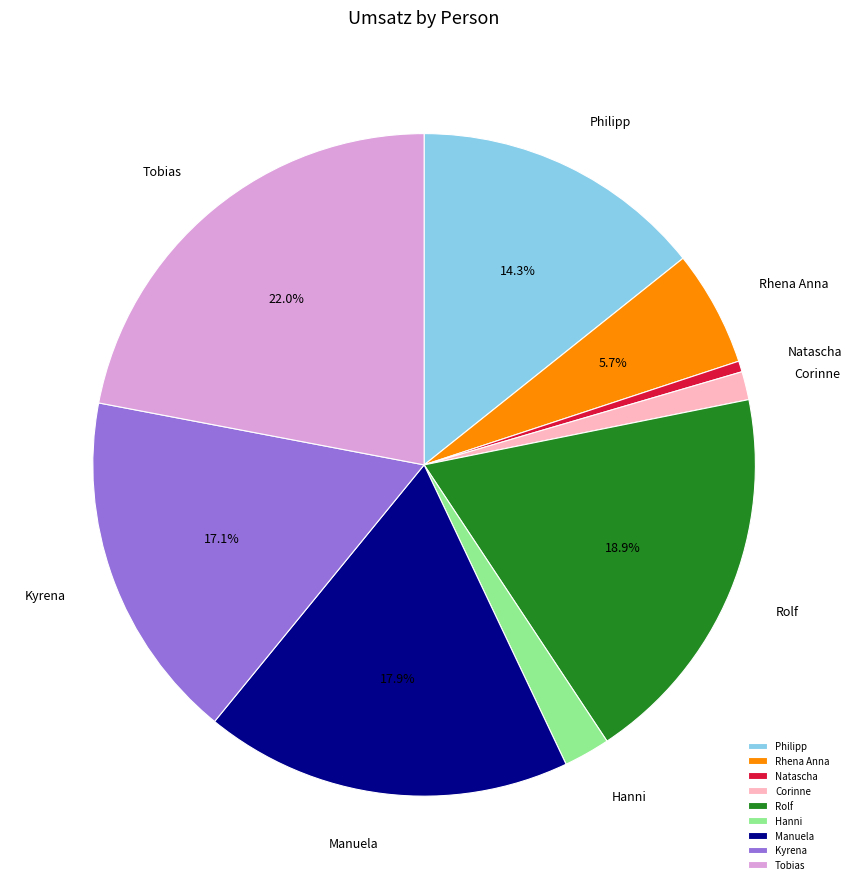

Combined, do Corinne and Rhena Anna account for over 50%?

No